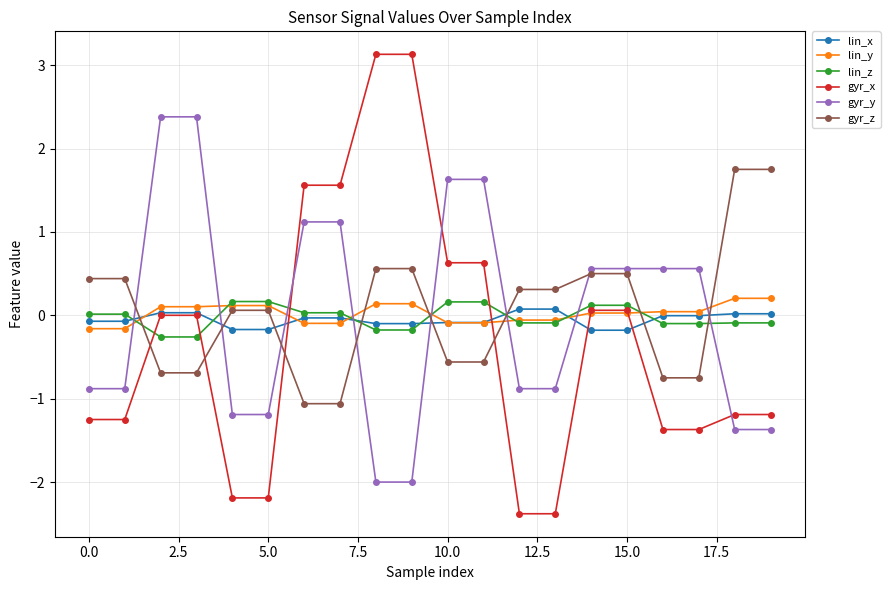

How many distinct data groups are displayed?

6